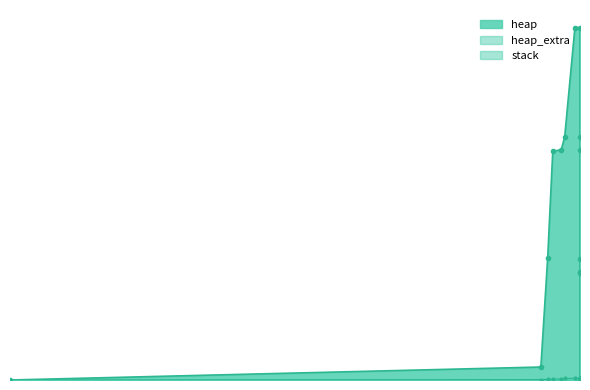

True or false: heap and heap_extra cross at least once.

False